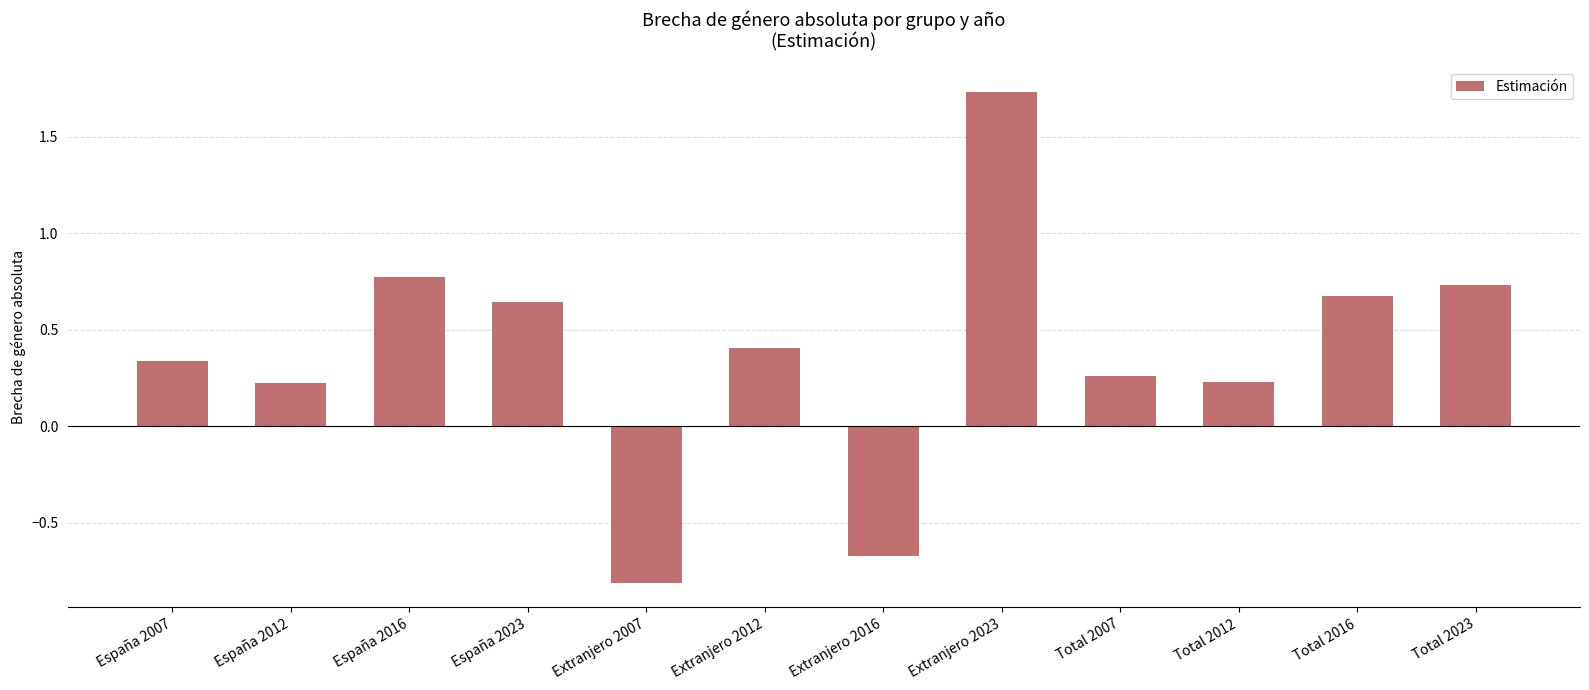

Which category has the highest value across all series?

Extranjero 2023